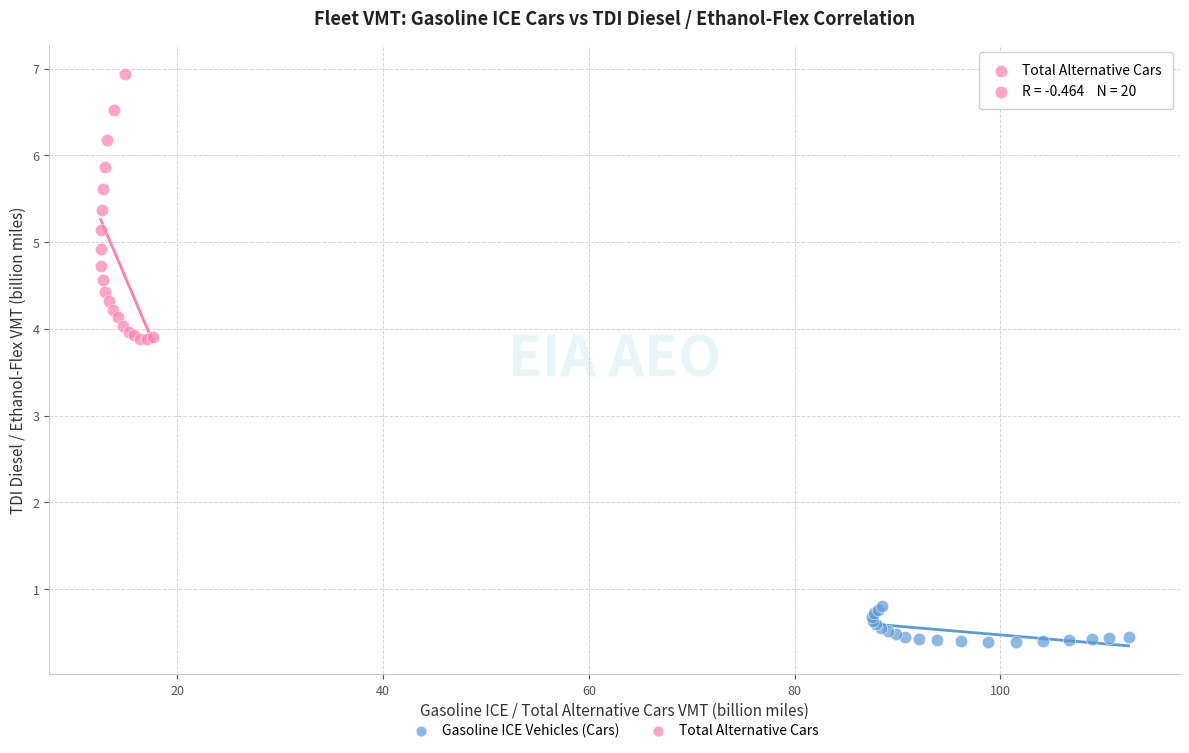

Which series has the widest spread of Y values?

Total Alternative Cars